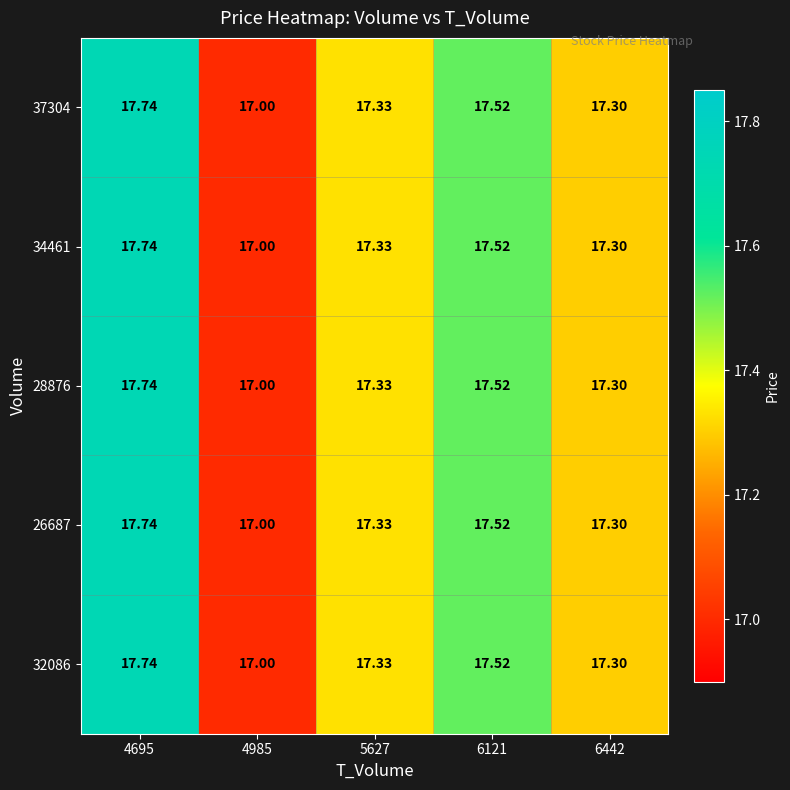

Is the value of 28876 at 4695 greater than the value of 34461 at 6121?

Yes